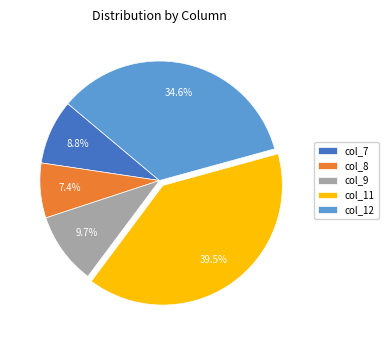

Rank the categories by value from lowest to highest.

col_8, col_7, col_9, col_12, col_11